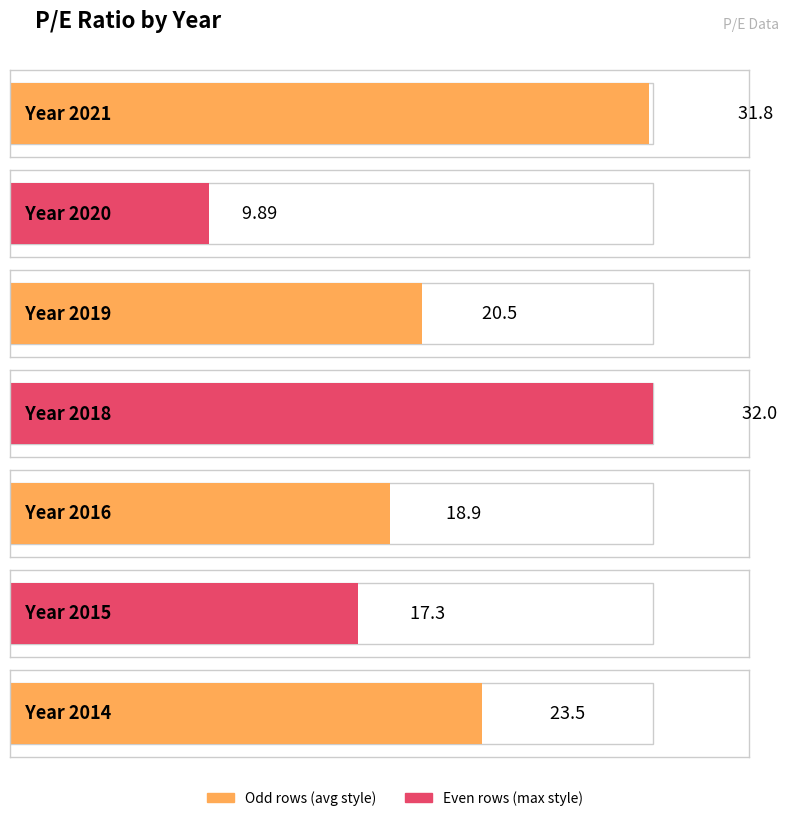

At which category does the chart reach its minimum across all series?

2020